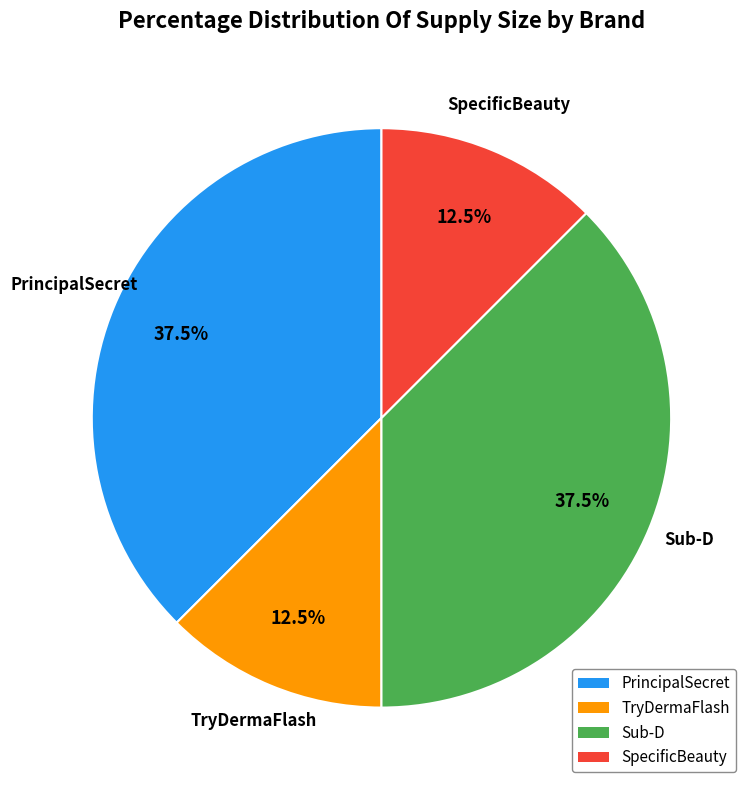

What is the total percentage of TryDermaFlash and Sub-D?

50.0%